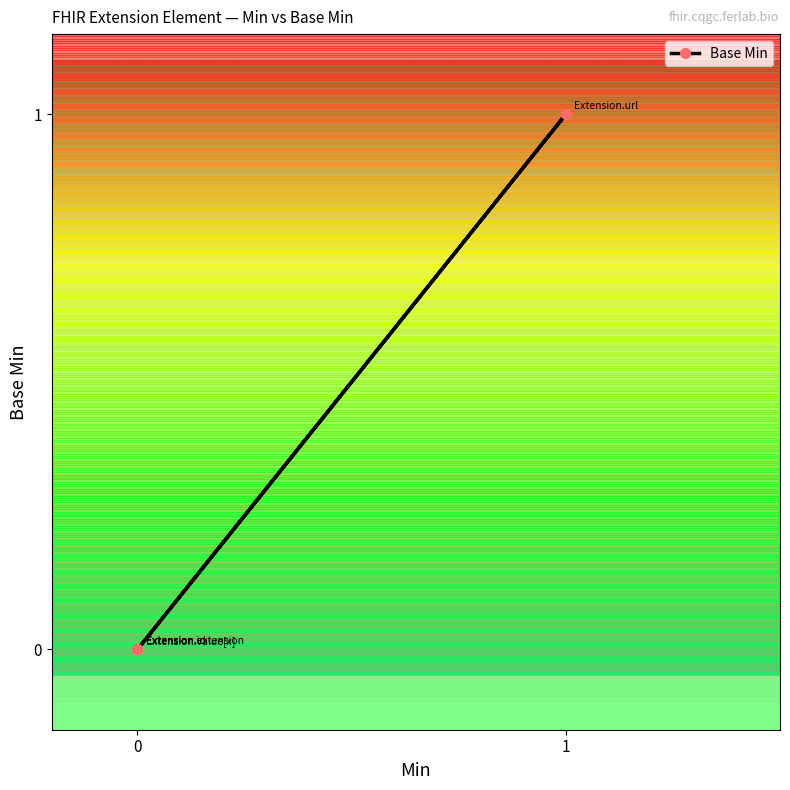

True or false: there are more than 2 points higher than both neighbors.

False